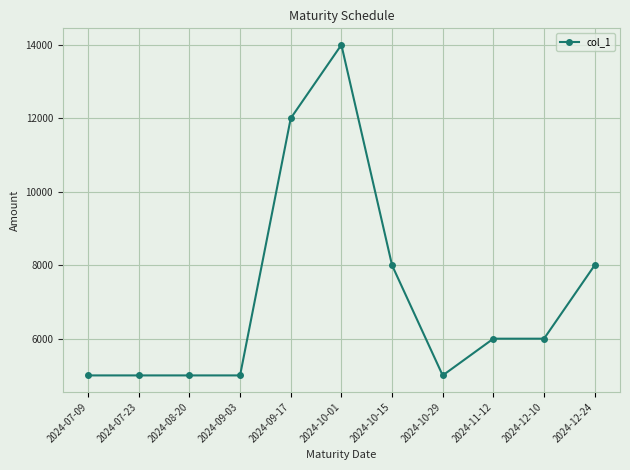

How many values are between 5000 and 8000?

9